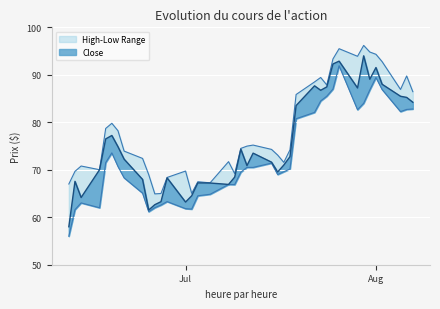

Which has a higher value, 2019-07-15 or 2019-06-27?

2019-07-15